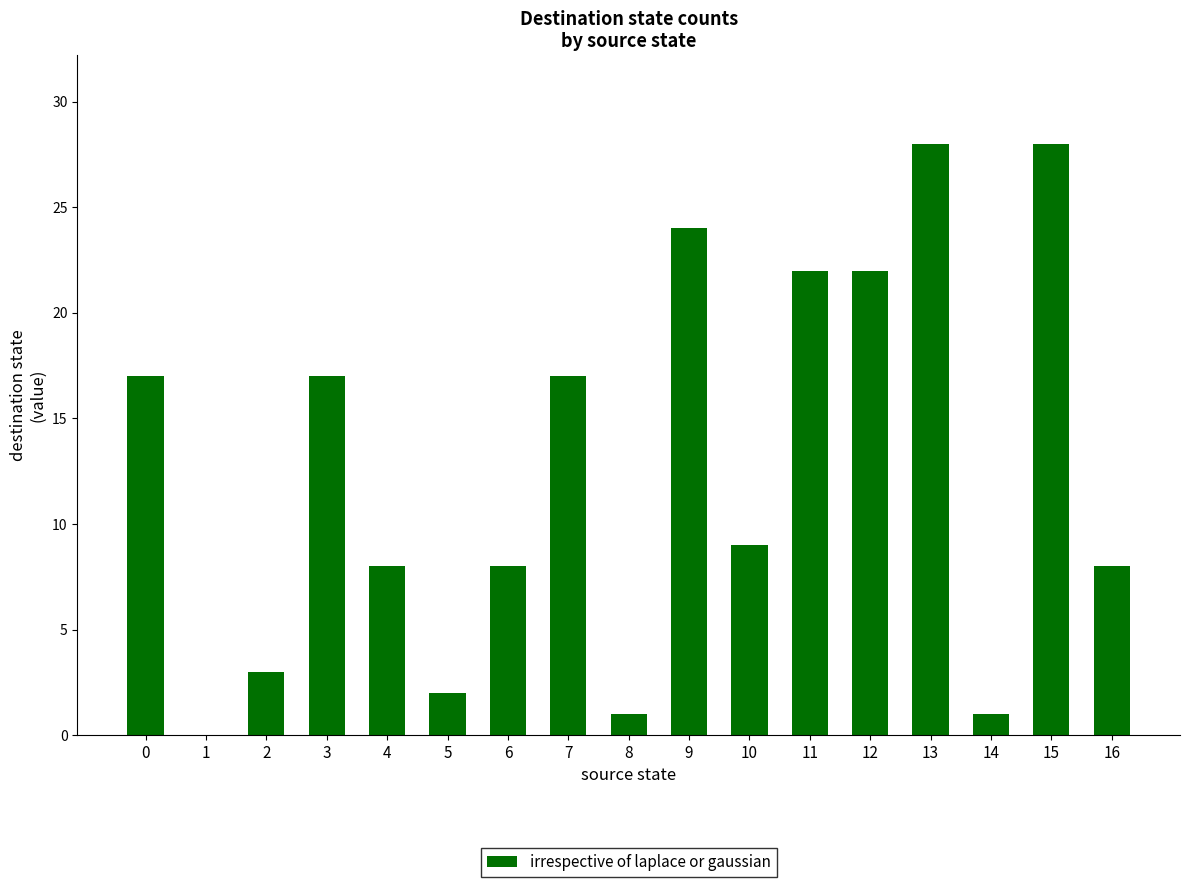

Reading right to left, transcribe all the data shown in this chart.

8	28	1	28	22	22	9	24	1	17	8	2	8	17	3	0	17